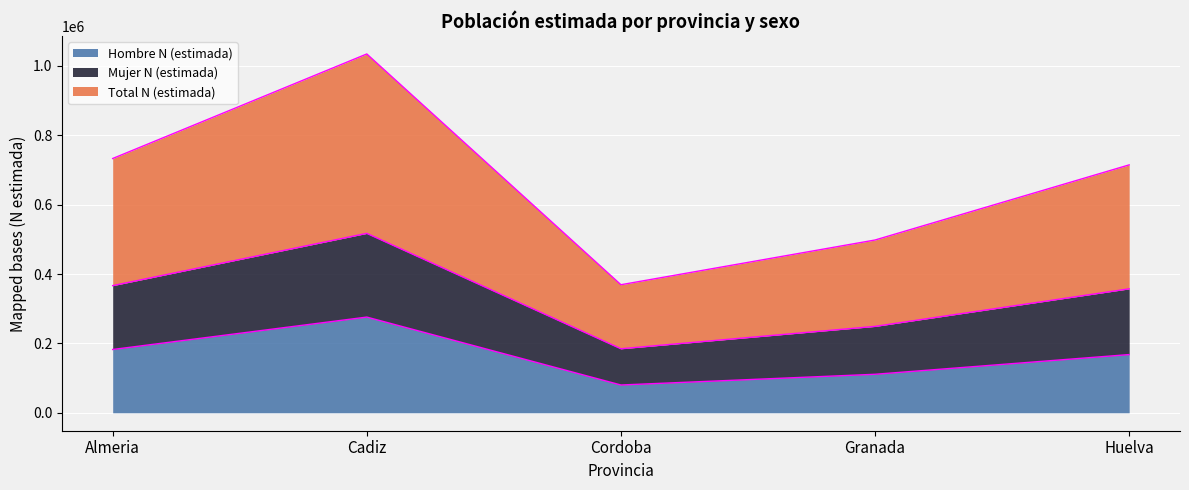

What is the value of the Mujer N (estimada) point at the 3rd from the left?

184566